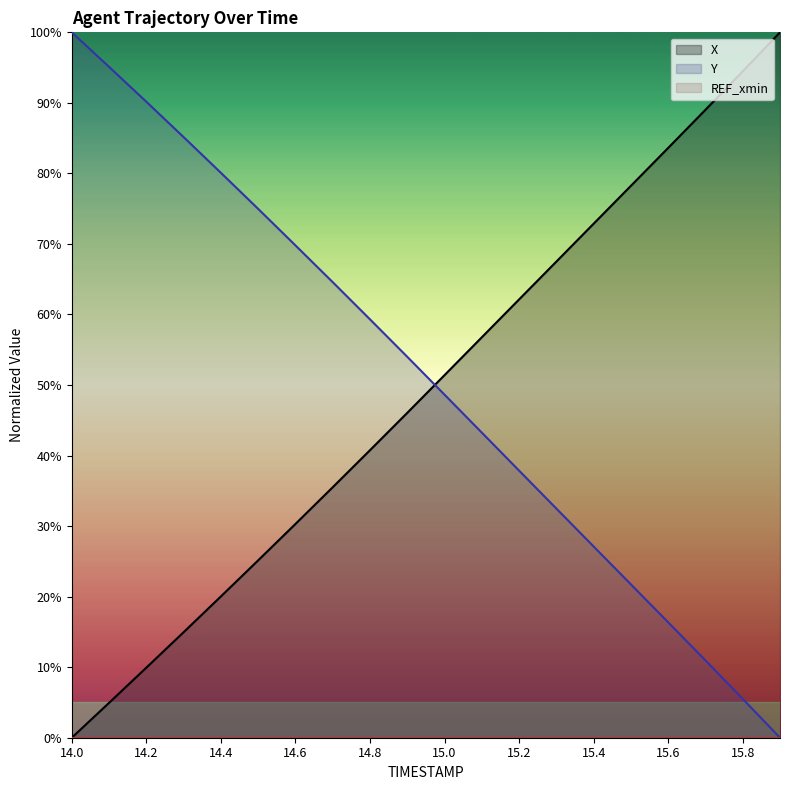

Between 14.4 and 14.8, which is larger?

14.8